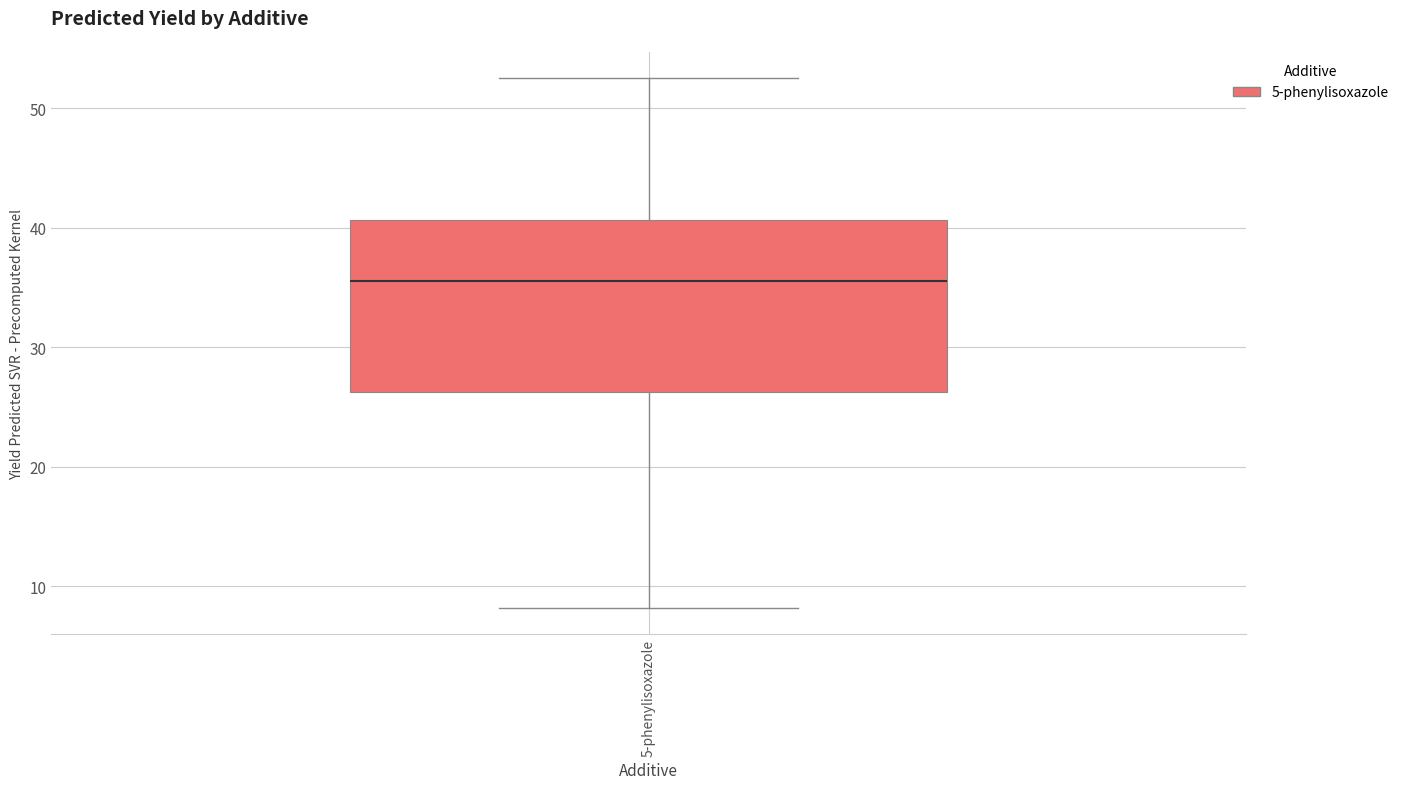

Where is the lower edge of the box for 5-phenylisoxazole on the y-axis? The values are not printed on the chart, so give them approximately, as read against the axis.

26